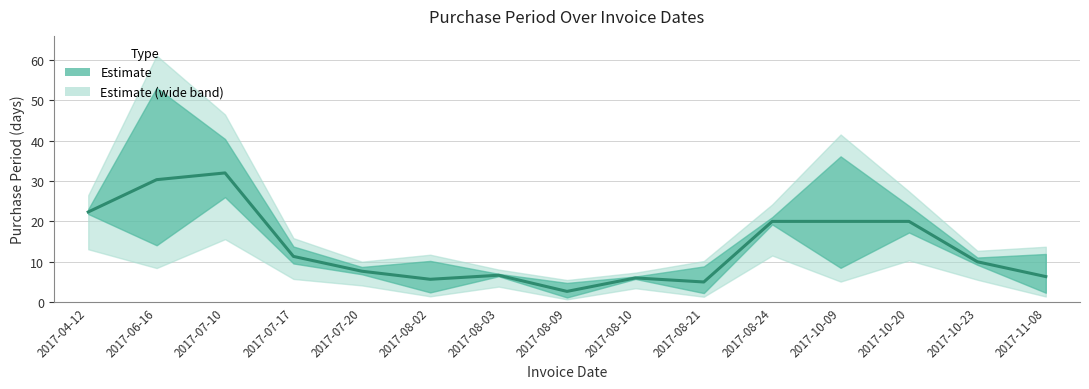

Reading left to right, transcribe all the data shown in this chart.

22.3	30.3	32.0	11.3	7.7	5.7	6.7	2.7	6.0	5.0	20.0	20.0	20.0	10.0	6.3